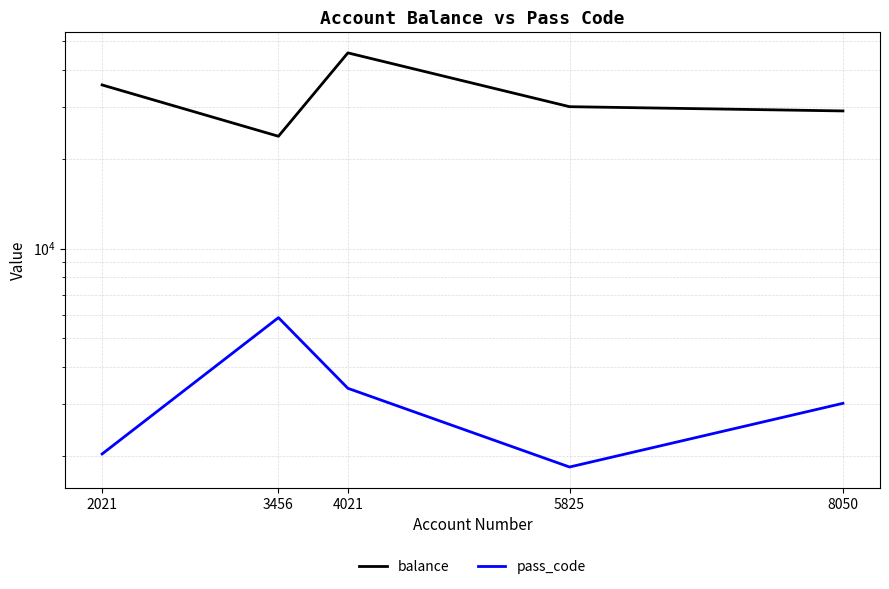

True or false: balance has more than 1 interior local peaks.

False